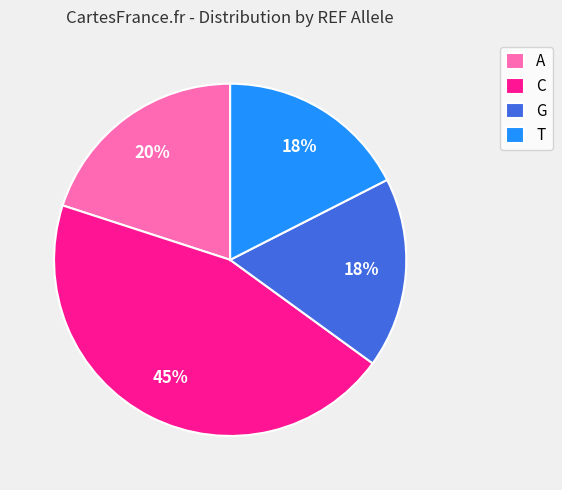

How many segments does this pie chart have?

4